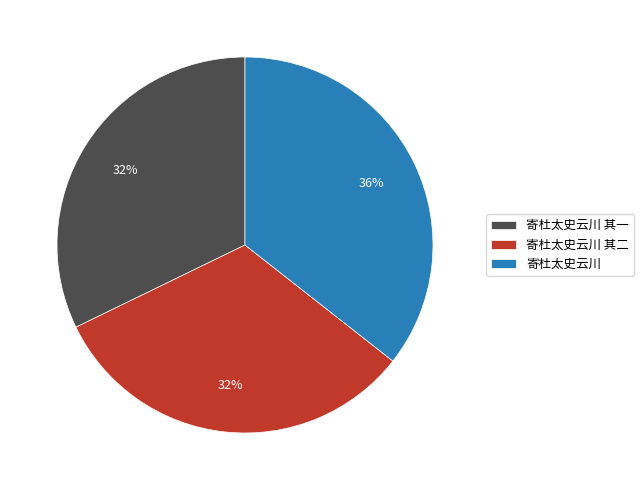

Does 寄杜太史云川 其二 account for over 50% of the chart?

No